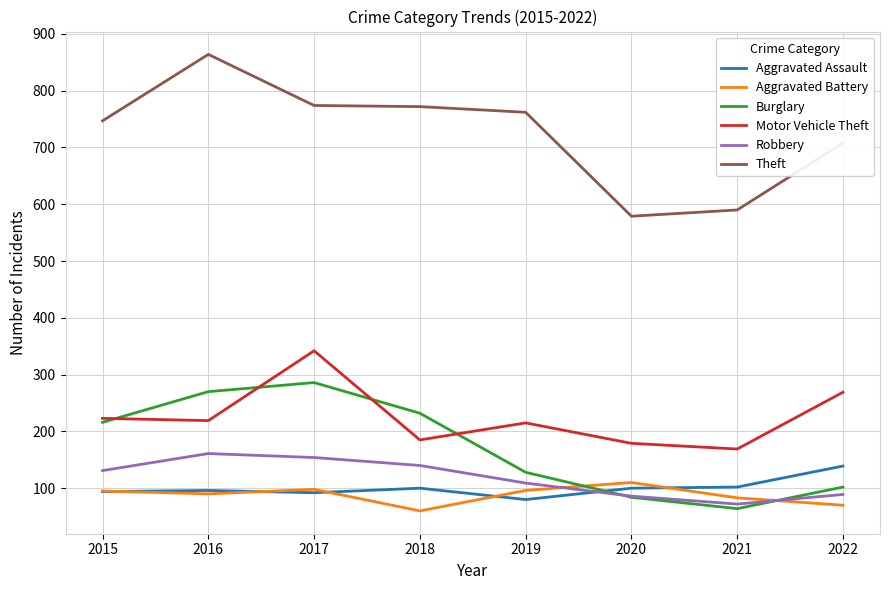

At which category does the chart reach its peak across all series?

2016